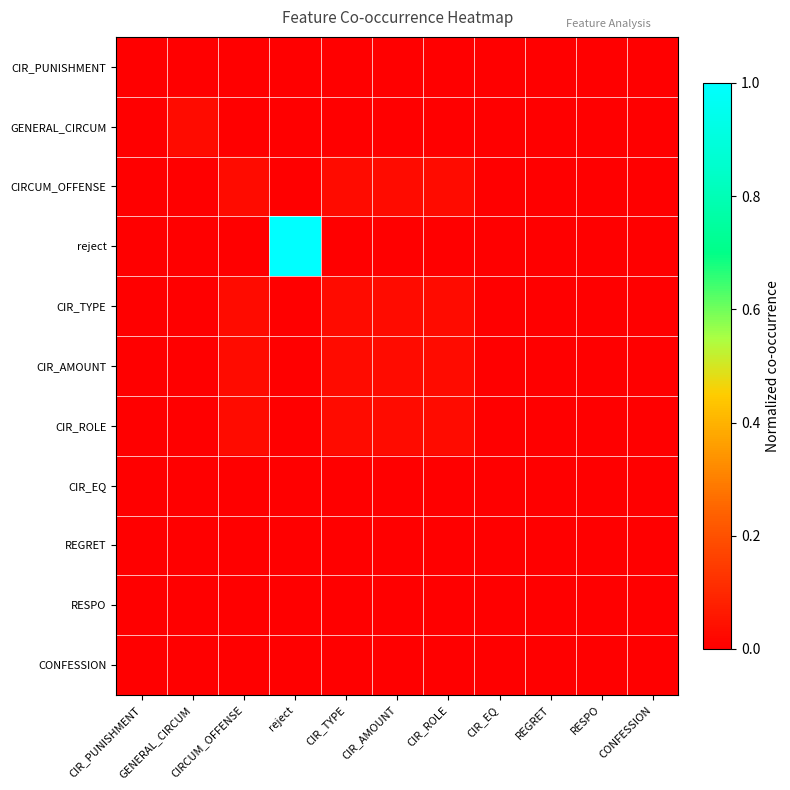

Reading right to left, list all the values displayed in this chart.

CIR_PUNISHMENT: CONFESSION=0.0	RESPO=0.0	REGRET=0.0	CIR_EQ=0.0	CIR_ROLE=0.0	CIR_AMOUNT=0.0	CIR_TYPE=0.0	reject=0.0	CIRCUM_OFFENSE=0.0	GENERAL_CIRCUM=0.0	CIR_PUNISHMENT=0.0
GENERAL_CIRCUM: CONFESSION=0.0	RESPO=0.0	REGRET=0.0	CIR_EQ=0.0	CIR_ROLE=0.0	CIR_AMOUNT=0.0	CIR_TYPE=0.0	reject=0.0	CIRCUM_OFFENSE=0.0	GENERAL_CIRCUM=0.0	CIR_PUNISHMENT=0.0
CIRCUM_OFFENSE: CONFESSION=0.0	RESPO=0.0	REGRET=0.0	CIR_EQ=0.0	CIR_ROLE=0.0	CIR_AMOUNT=0.0	CIR_TYPE=0.0	reject=0.0	CIRCUM_OFFENSE=0.0	GENERAL_CIRCUM=0.0	CIR_PUNISHMENT=0.0
reject: CONFESSION=0.0	RESPO=0.0	REGRET=0.0	CIR_EQ=0.0	CIR_ROLE=0.0	CIR_AMOUNT=0.0	CIR_TYPE=0.0	reject=1.0	CIRCUM_OFFENSE=0.0	GENERAL_CIRCUM=0.0	CIR_PUNISHMENT=0.0
CIR_TYPE: CONFESSION=0.0	RESPO=0.0	REGRET=0.0	CIR_EQ=0.0	CIR_ROLE=0.0	CIR_AMOUNT=0.0	CIR_TYPE=0.0	reject=0.0	CIRCUM_OFFENSE=0.0	GENERAL_CIRCUM=0.0	CIR_PUNISHMENT=0.0
CIR_AMOUNT: CONFESSION=0.0	RESPO=0.0	REGRET=0.0	CIR_EQ=0.0	CIR_ROLE=0.0	CIR_AMOUNT=0.0	CIR_TYPE=0.0	reject=0.0	CIRCUM_OFFENSE=0.0	GENERAL_CIRCUM=0.0	CIR_PUNISHMENT=0.0
CIR_ROLE: CONFESSION=0.0	RESPO=0.0	REGRET=0.0	CIR_EQ=0.0	CIR_ROLE=0.0	CIR_AMOUNT=0.0	CIR_TYPE=0.0	reject=0.0	CIRCUM_OFFENSE=0.0	GENERAL_CIRCUM=0.0	CIR_PUNISHMENT=0.0
CIR_EQ: CONFESSION=0.0	RESPO=0.0	REGRET=0.0	CIR_EQ=0.0	CIR_ROLE=0.0	CIR_AMOUNT=0.0	CIR_TYPE=0.0	reject=0.0	CIRCUM_OFFENSE=0.0	GENERAL_CIRCUM=0.0	CIR_PUNISHMENT=0.0
REGRET: CONFESSION=0.0	RESPO=0.0	REGRET=0.0	CIR_EQ=0.0	CIR_ROLE=0.0	CIR_AMOUNT=0.0	CIR_TYPE=0.0	reject=0.0	CIRCUM_OFFENSE=0.0	GENERAL_CIRCUM=0.0	CIR_PUNISHMENT=0.0
RESPO: CONFESSION=0.0	RESPO=0.0	REGRET=0.0	CIR_EQ=0.0	CIR_ROLE=0.0	CIR_AMOUNT=0.0	CIR_TYPE=0.0	reject=0.0	CIRCUM_OFFENSE=0.0	GENERAL_CIRCUM=0.0	CIR_PUNISHMENT=0.0
CONFESSION: CONFESSION=0.0	RESPO=0.0	REGRET=0.0	CIR_EQ=0.0	CIR_ROLE=0.0	CIR_AMOUNT=0.0	CIR_TYPE=0.0	reject=0.0	CIRCUM_OFFENSE=0.0	GENERAL_CIRCUM=0.0	CIR_PUNISHMENT=0.0